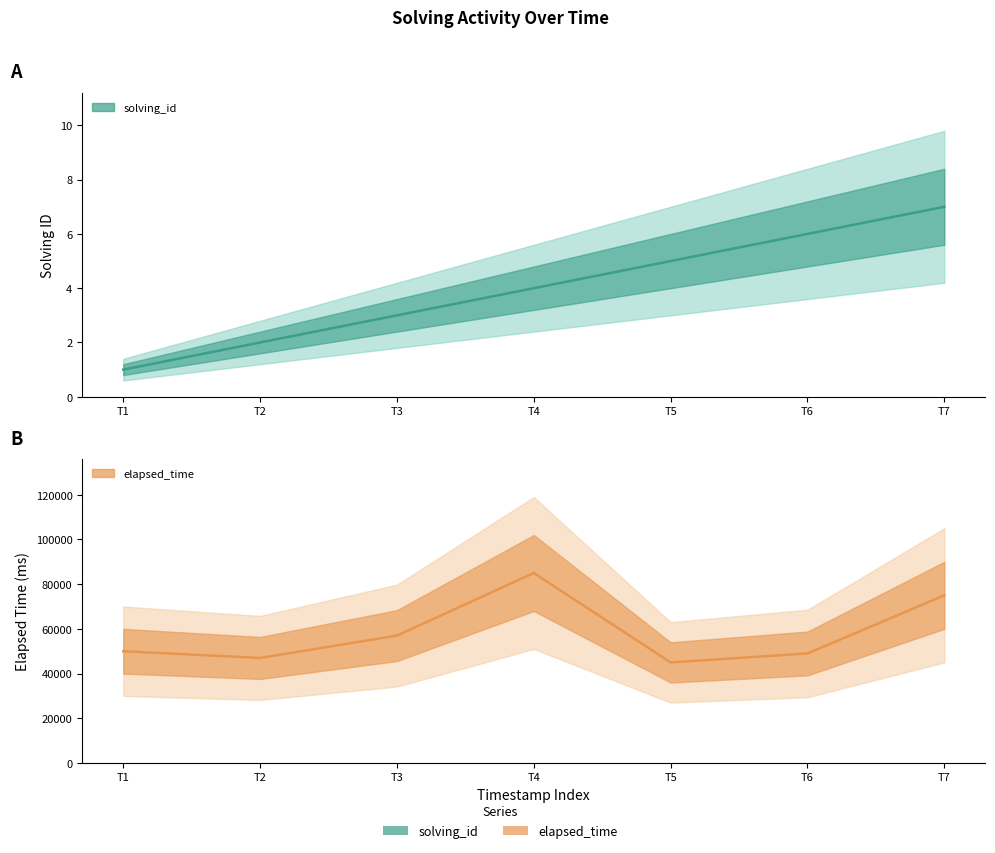

Read the elapsed_time value at T2.

47000